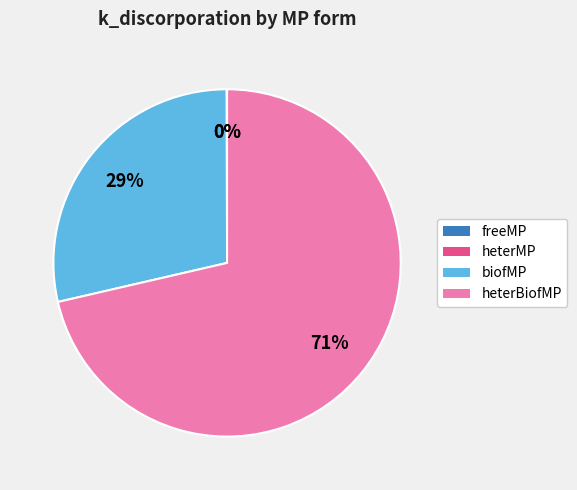

Does any single category account for the majority?

Yes